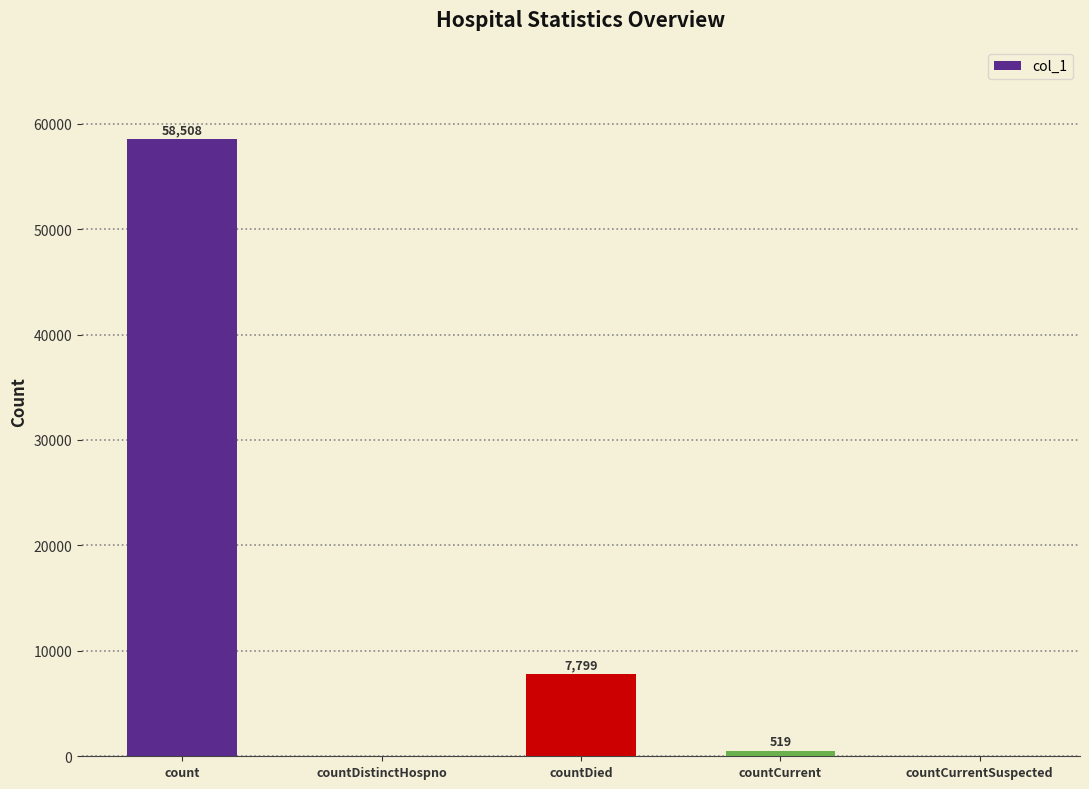

What is the change in value from countDistinctHospno to countDied?

+7799